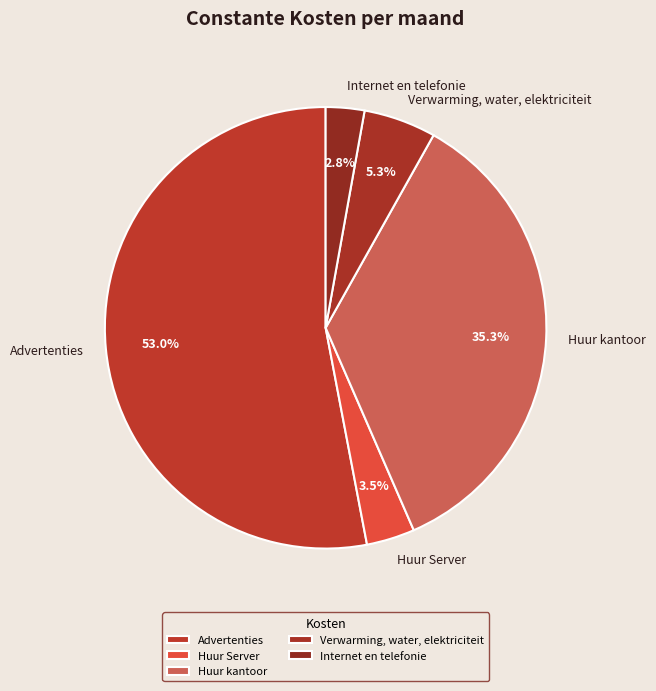

What is the smallest slice in the pie chart?

Internet en telefonie